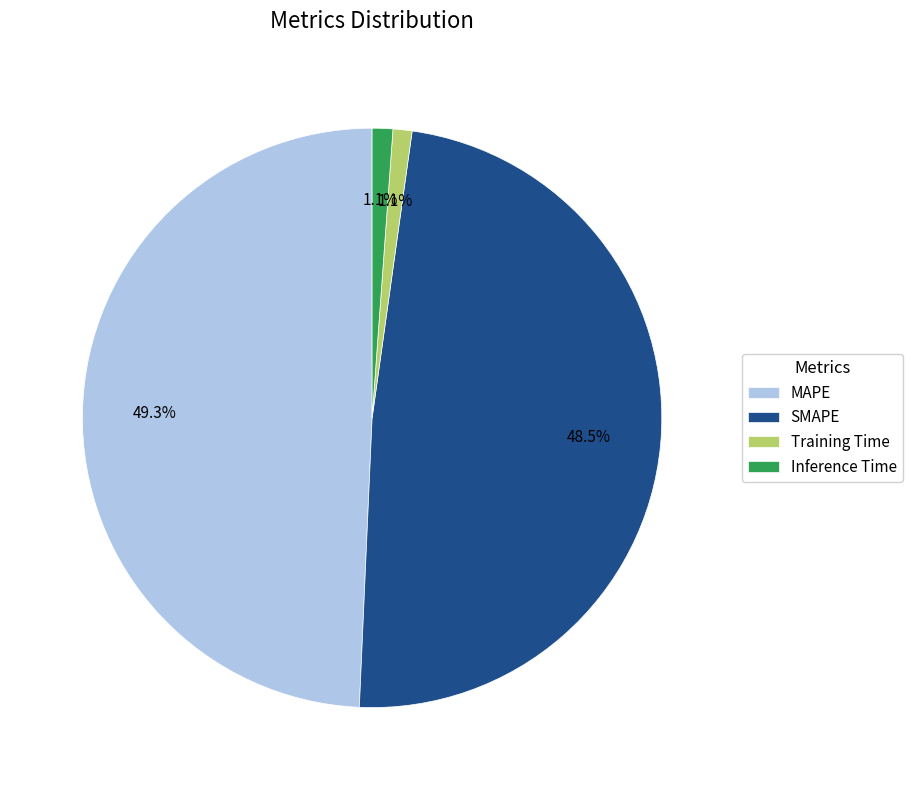

Combined, what portion of the pie is Inference Time and MAPE?

50.4%